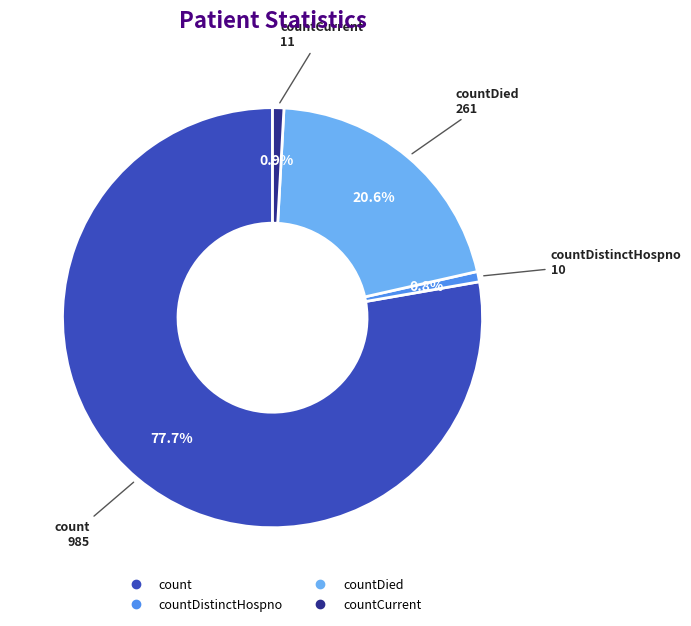

Rank the categories by value from lowest to highest.

countDistinctHospno, countCurrent, countDied, count